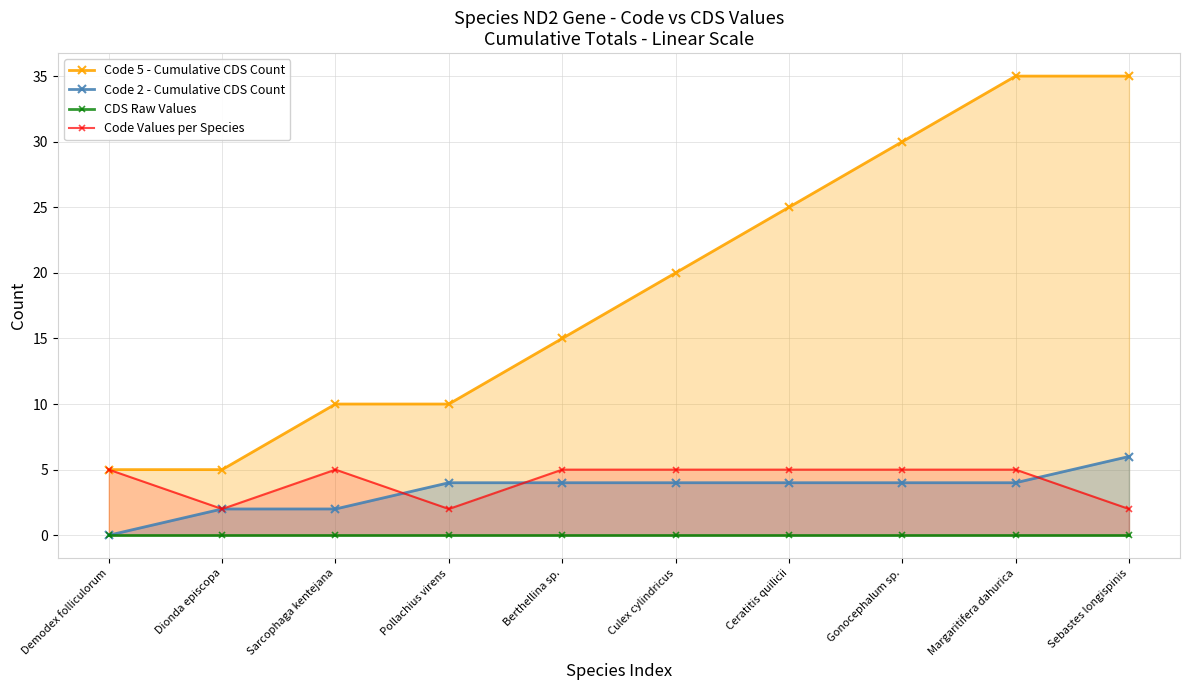

At which label is Code 5 - Cumulative CDS Count closest to 20?

Culex cylindricus